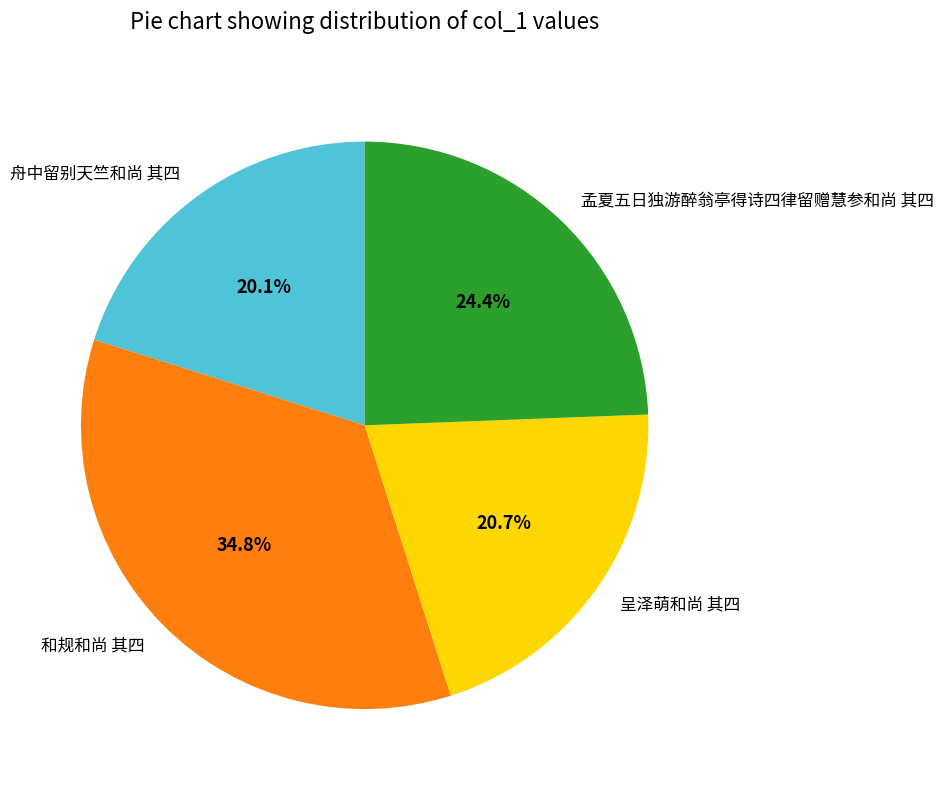

How many segments does this pie chart have?

4